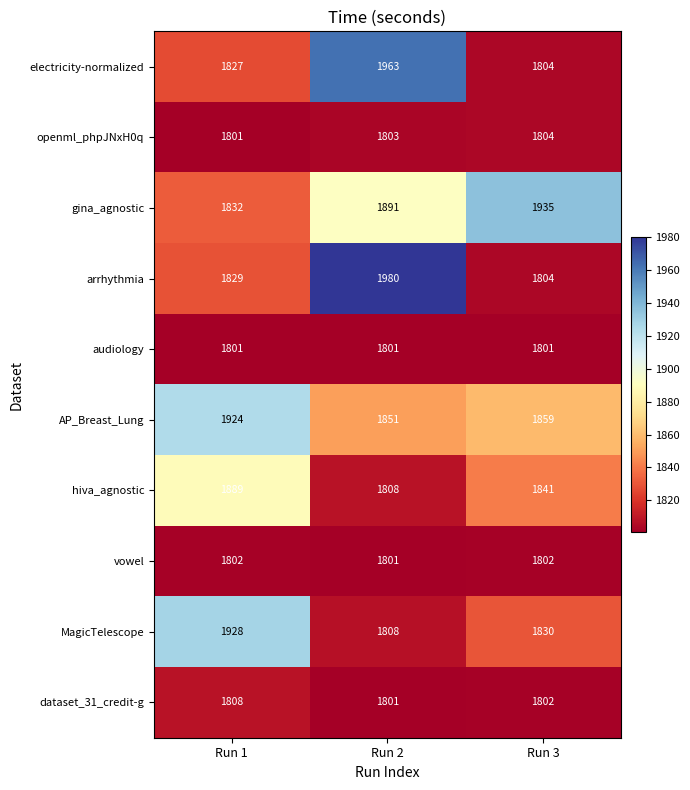

What is the sum of all electricity-normalized values?

5594